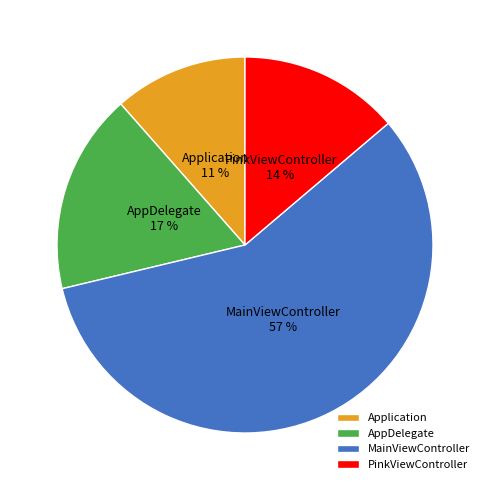

How many slices are in this pie chart?

4